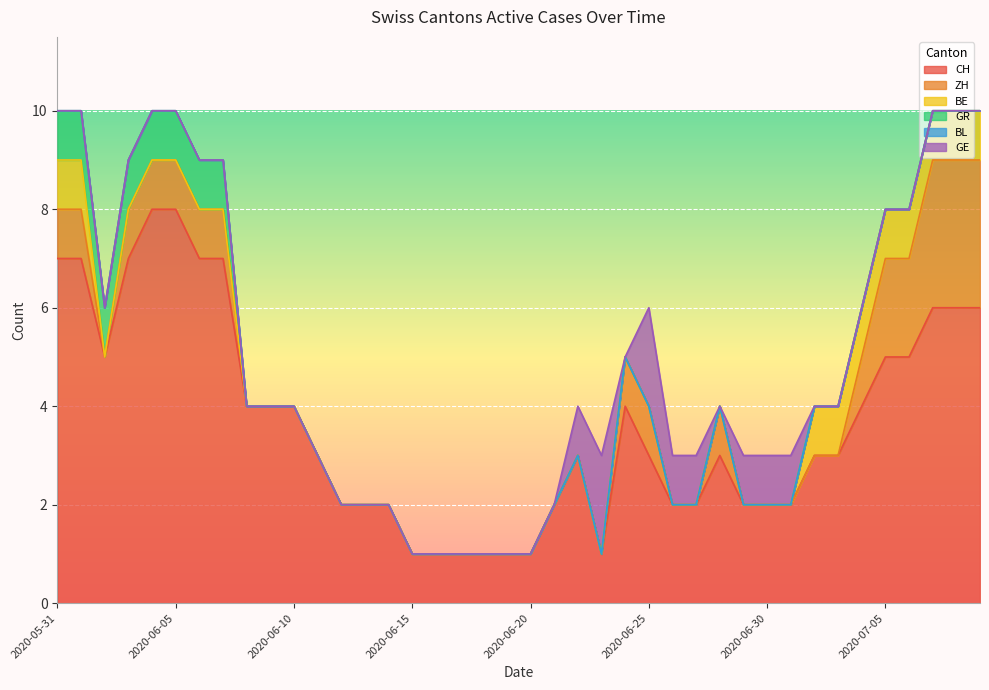

The BL series shows 0 at 2020-06-19. True or false?

True